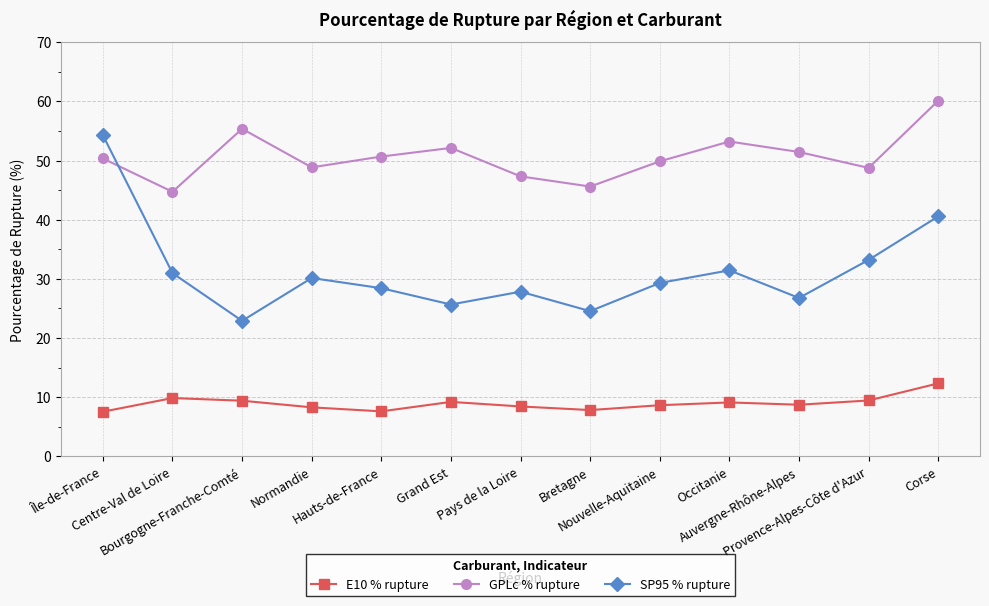

True or false: E10 % rupture and SP95 % rupture intersect in this chart.

False